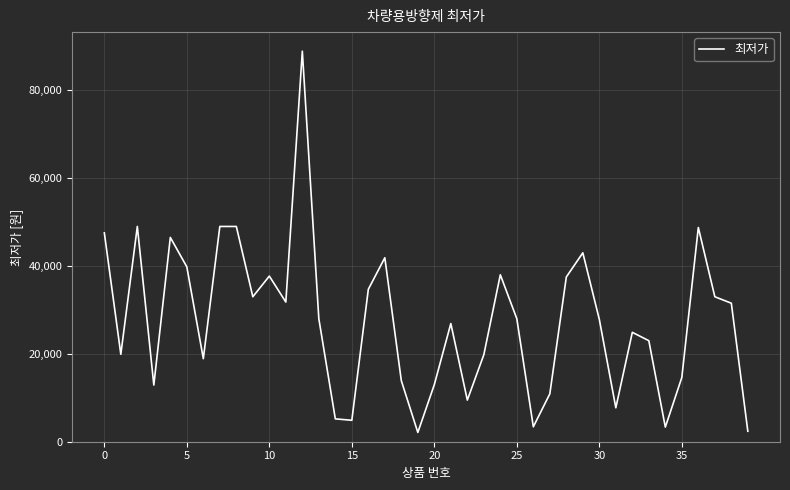

What is the smallest value displayed?

2110